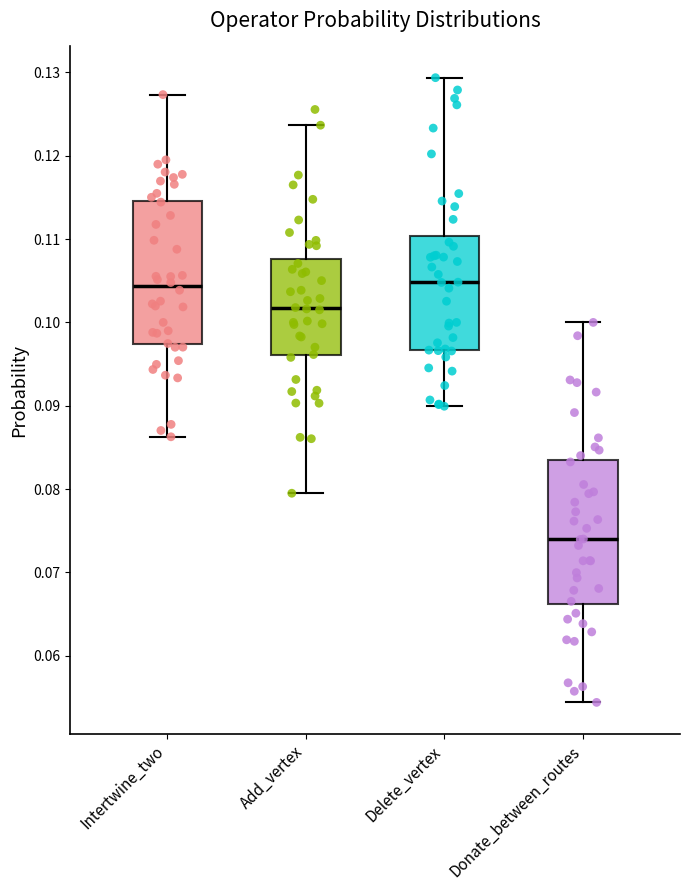

Reading left to right, read every box against the y-axis: the position of its median line, the range the box covers, and the ends of its whiskers. The values are not printed on the chart, so give them approximately, as read against the axis.

Intertwine_two: median 0.104, box 0.097 to 0.115, whiskers 0.086 to 0.127
Add_vertex: median 0.102, box 0.096 to 0.108, whiskers 0.080 to 0.124
Delete_vertex: median 0.105, box 0.097 to 0.110, whiskers 0.090 to 0.129
Donate_between_routes: median 0.074, box 0.066 to 0.083, whiskers 0.054 to 0.100